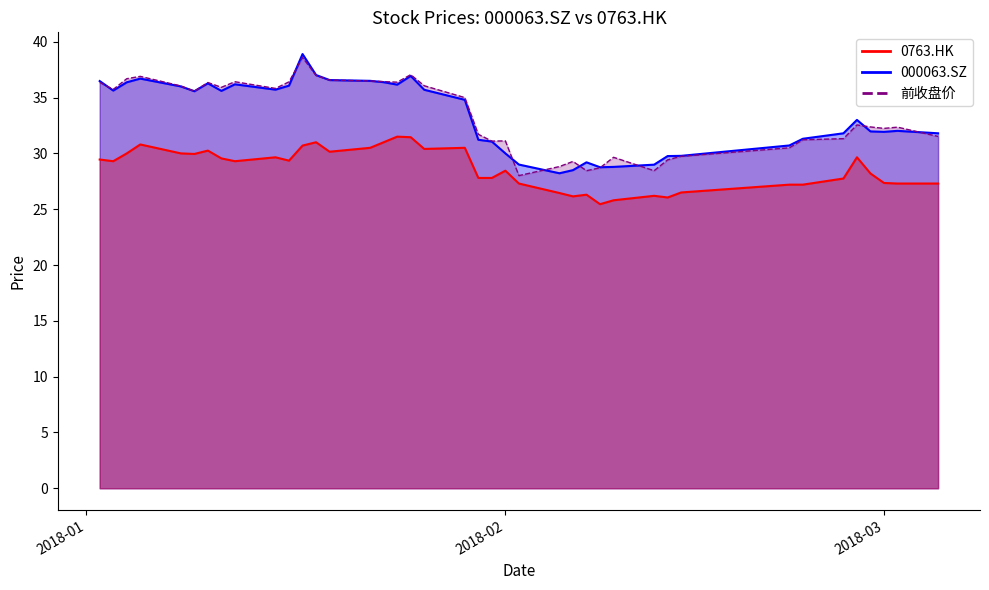

What is the total value across all series at 2018-02-26?

90.9